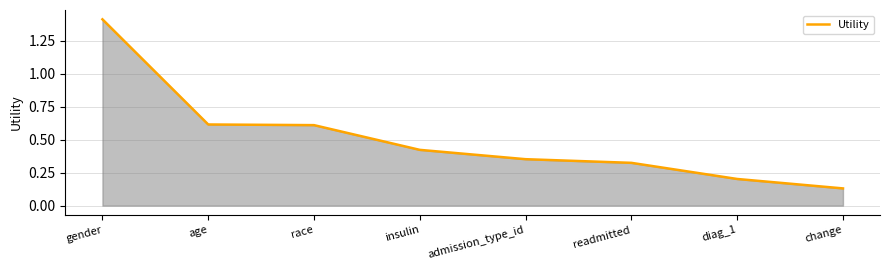

Count the values in the range 0 to 1.

7